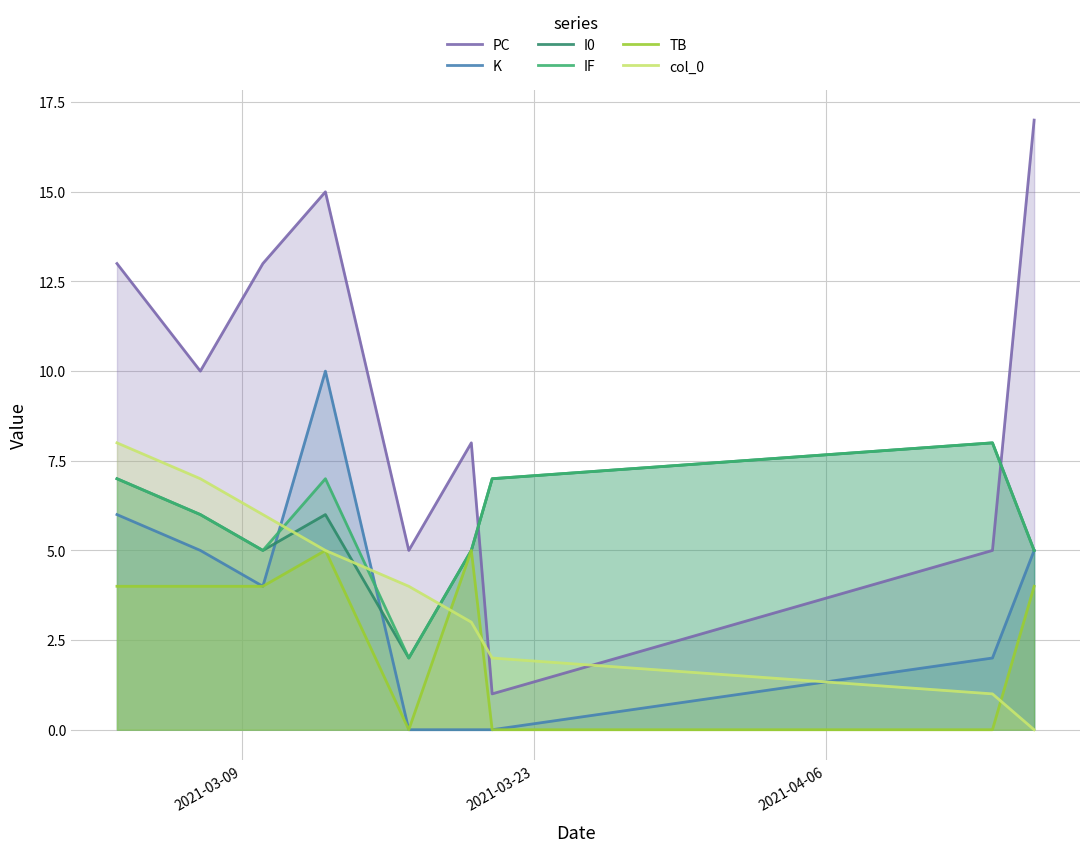

Which series has the largest range (max minus min)?

PC